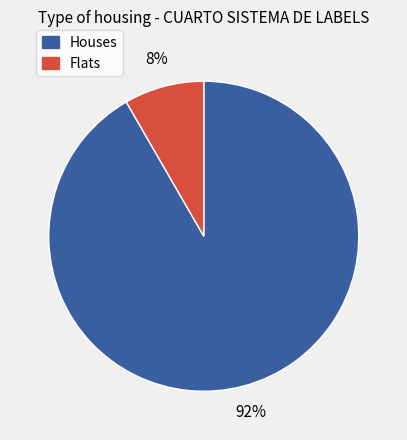

To the nearest percent, what is the average slice percentage?

50%